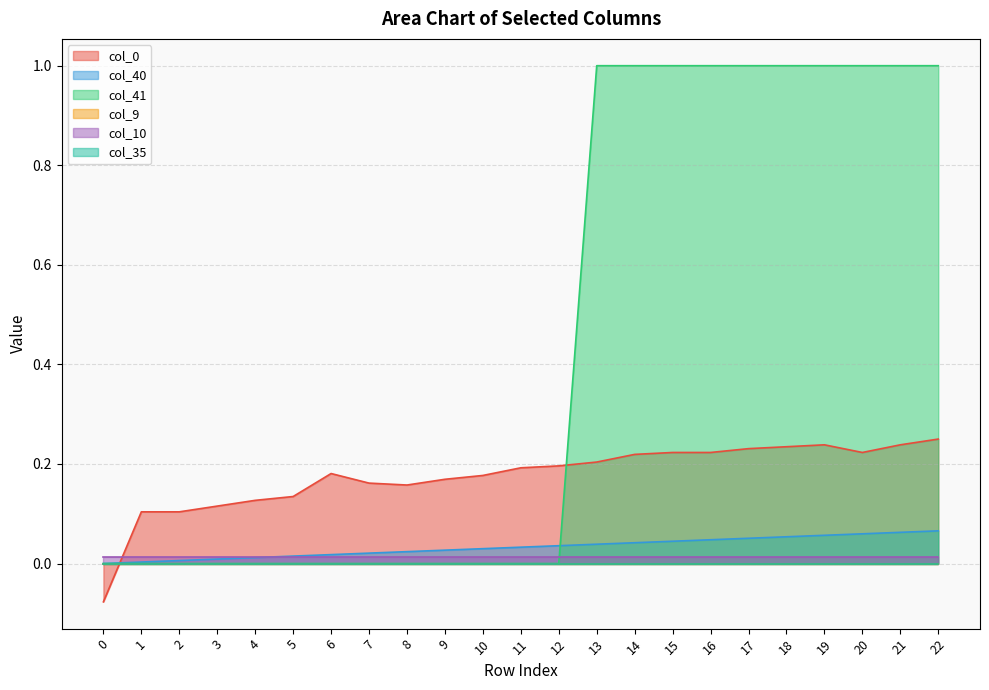

Between which two adjacent categories do col_41 and col_0 first intersect?

0 and 1